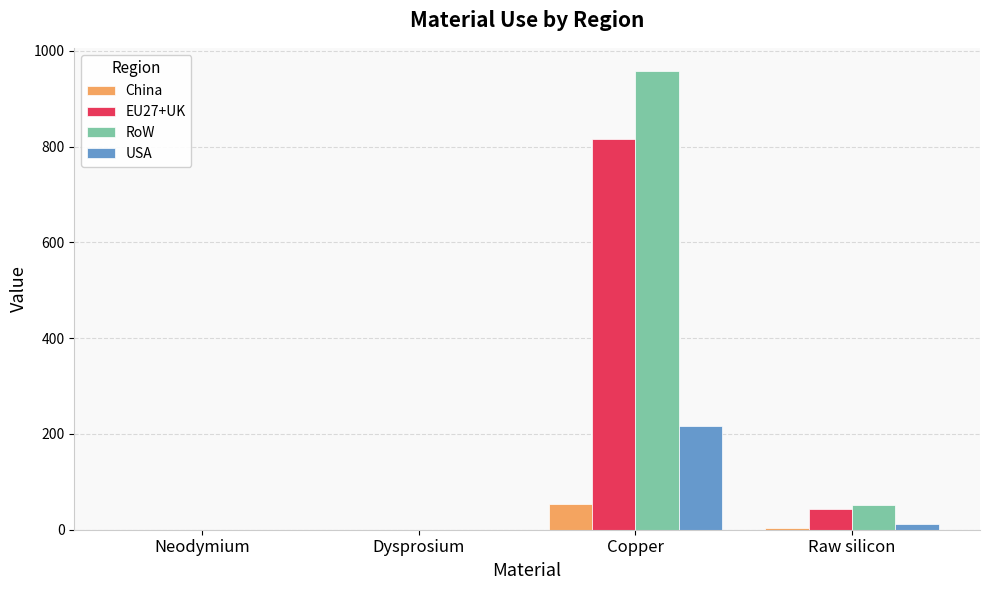

Between Dysprosium and Copper, which series saw the biggest shift?

RoW